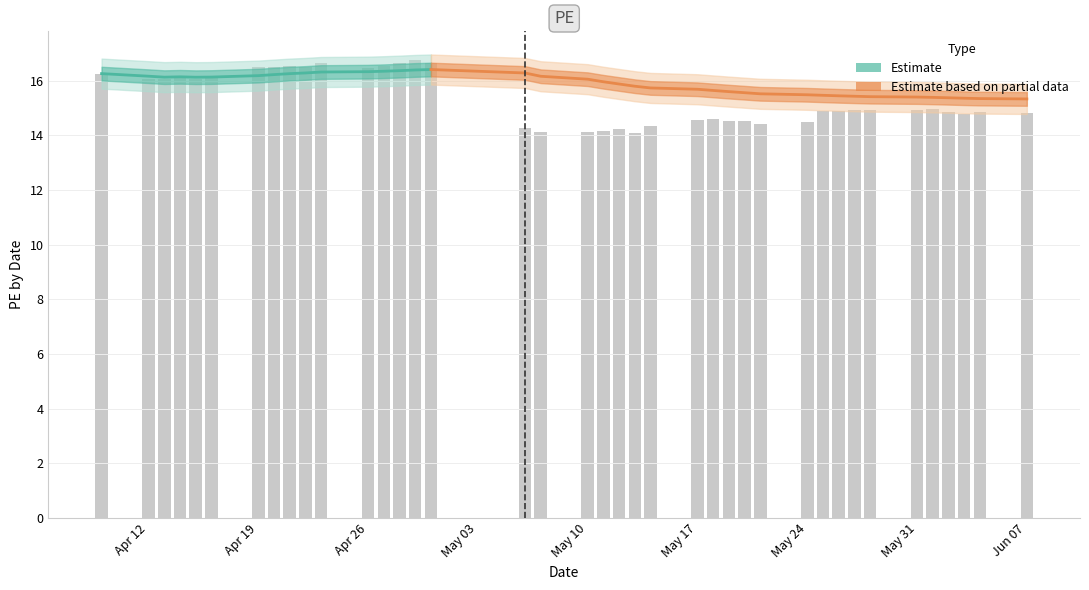

Count the number of categories in the chart.

39